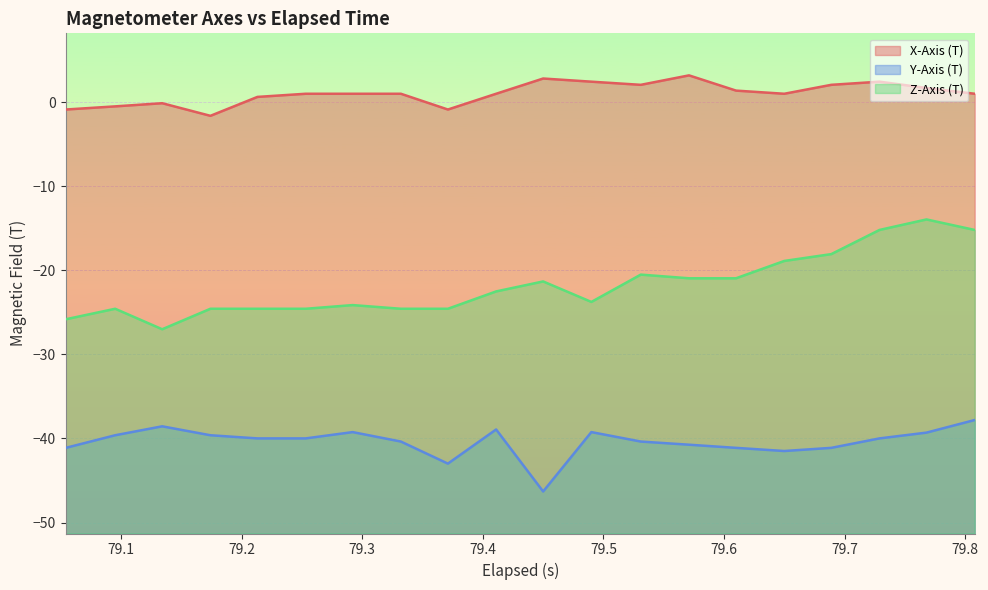

Rank the series by their maximum value, from highest to lowest.

X-Axis (T), Z-Axis (T), Y-Axis (T)